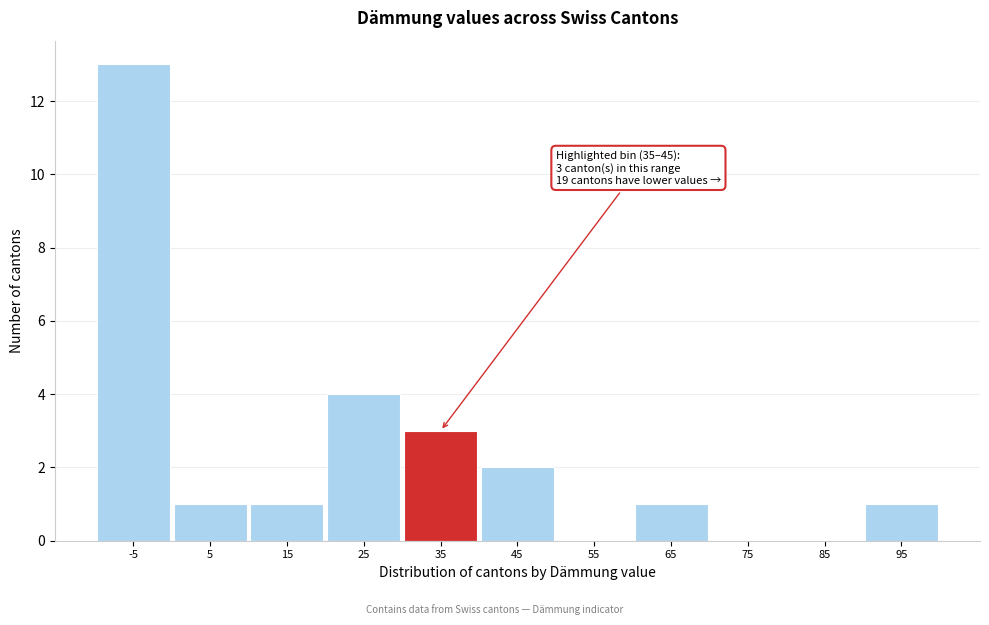

Reading left to right, extract all data points from this chart.

-5=13	5=1	15=1	25=4	35=3	45=2	55=0	65=1	75=0	85=0	95=1